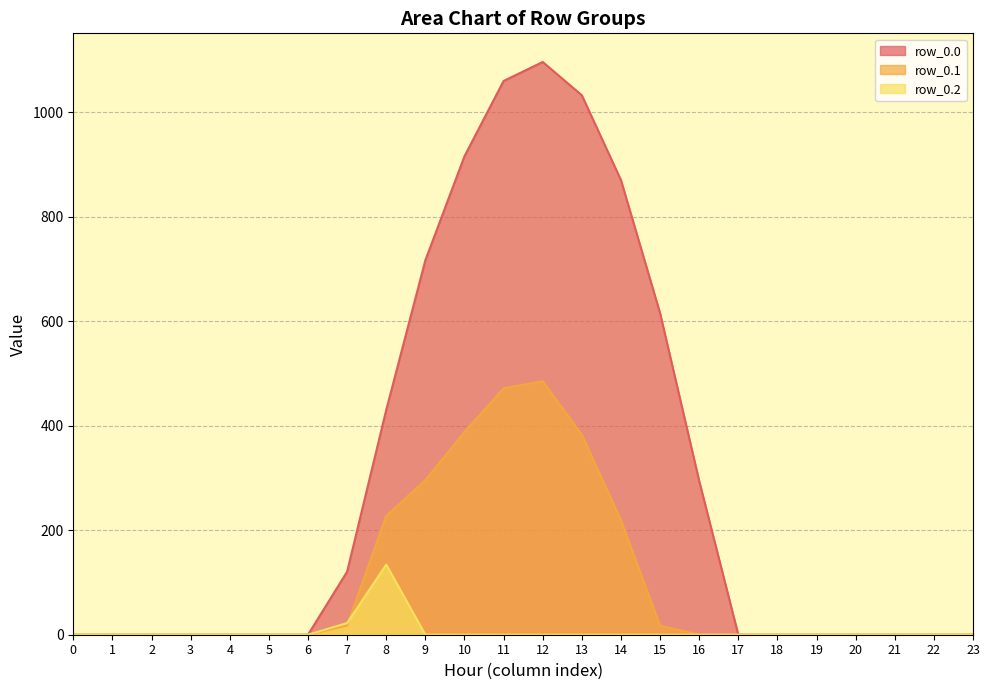

At which category is the sum across all series the highest?

12